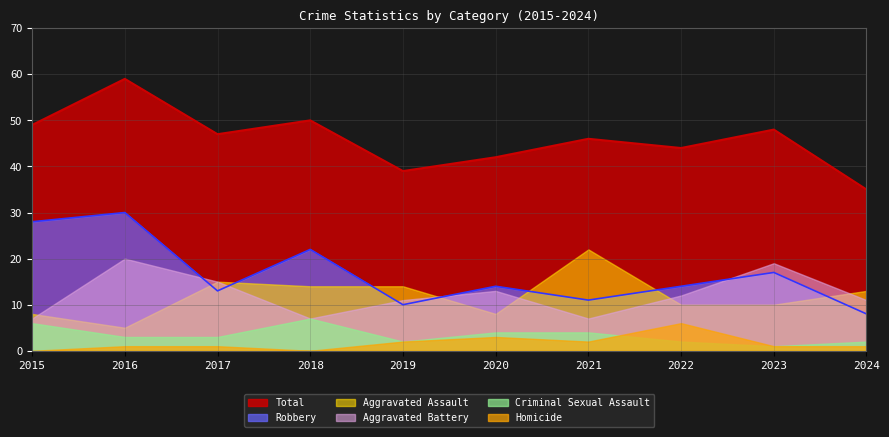

Between 2015 and 2017, which series saw the biggest shift?

Robbery